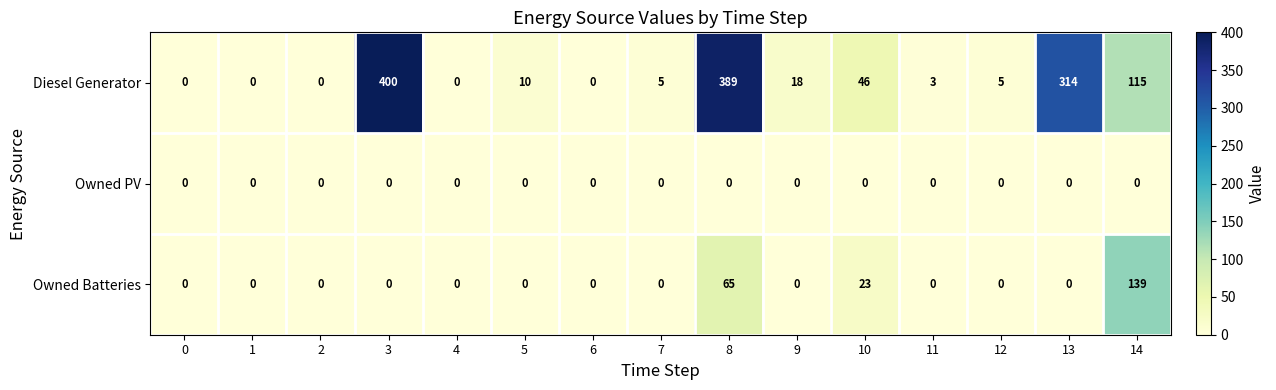

The value of Owned PV at 2 is 0. True or false?

True